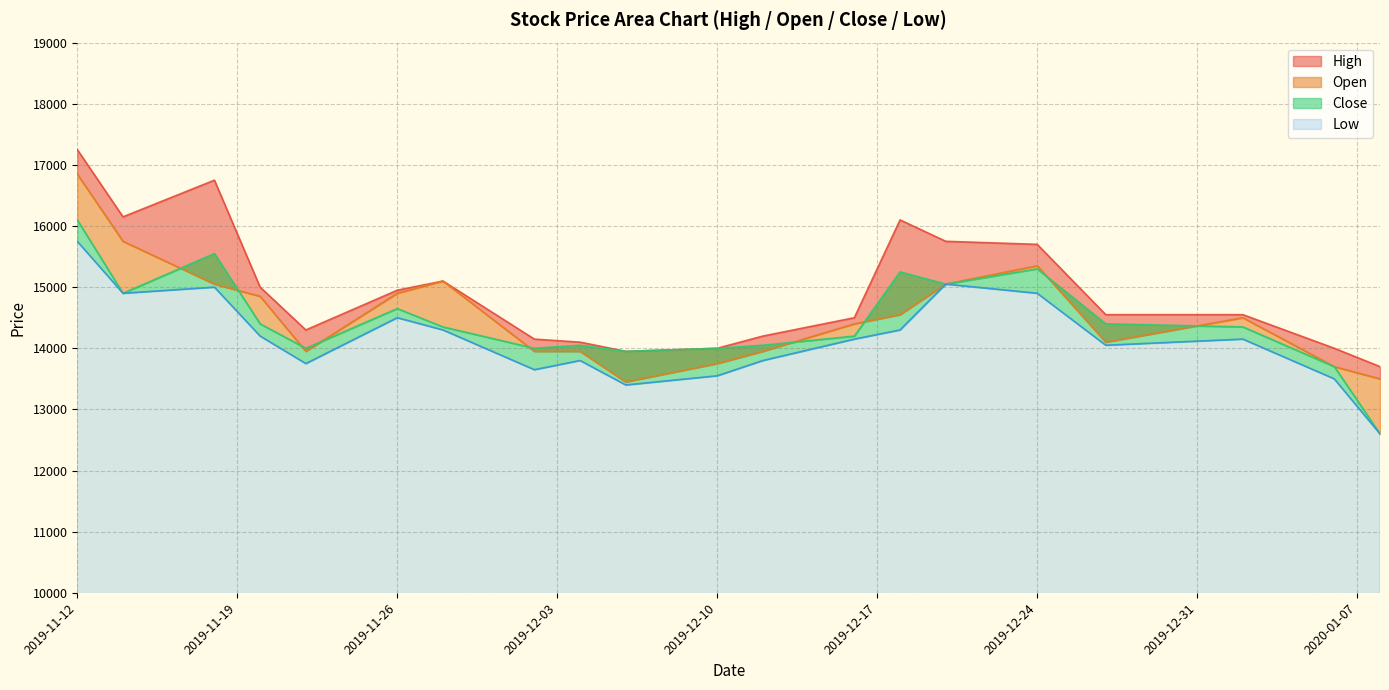

What is the maximum value shown in the chart?

17250